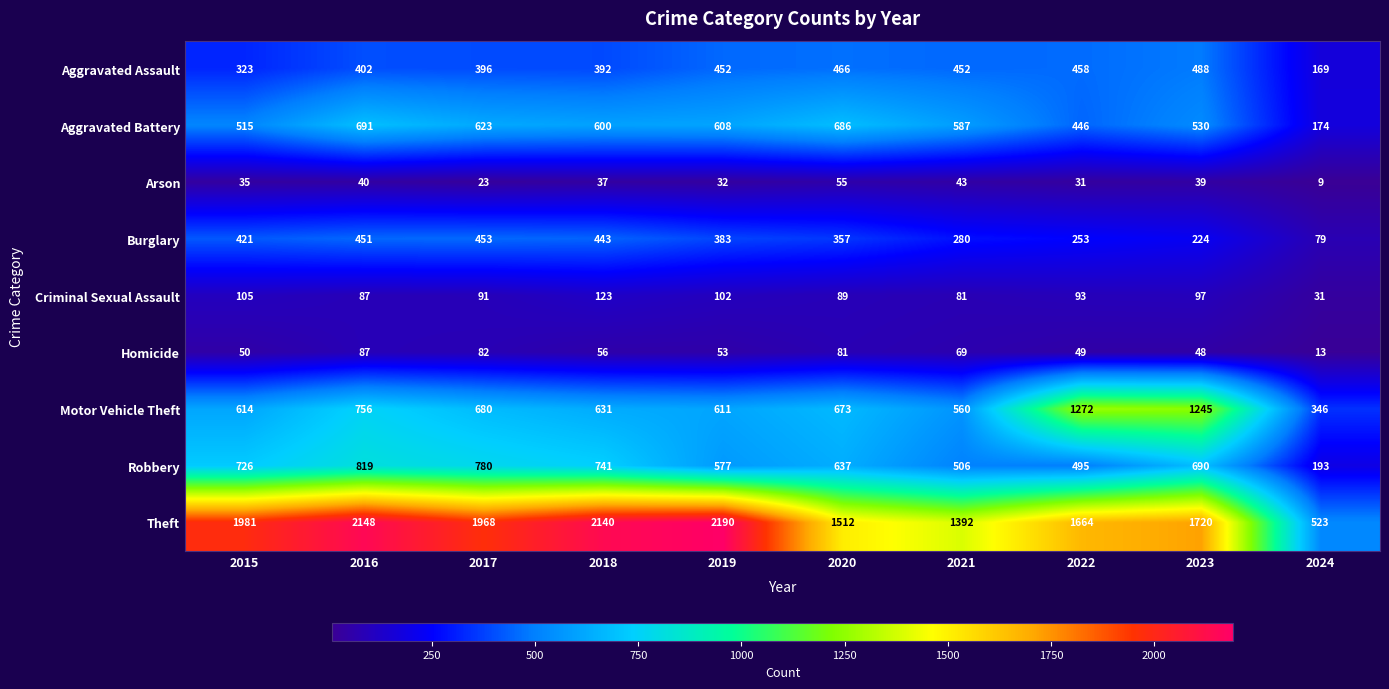

Which series has the largest range (max minus min)?

Theft